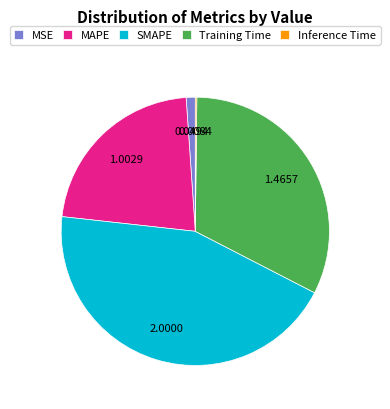

What is the ratio of the value at MAPE to the value at Training Time?

0.7